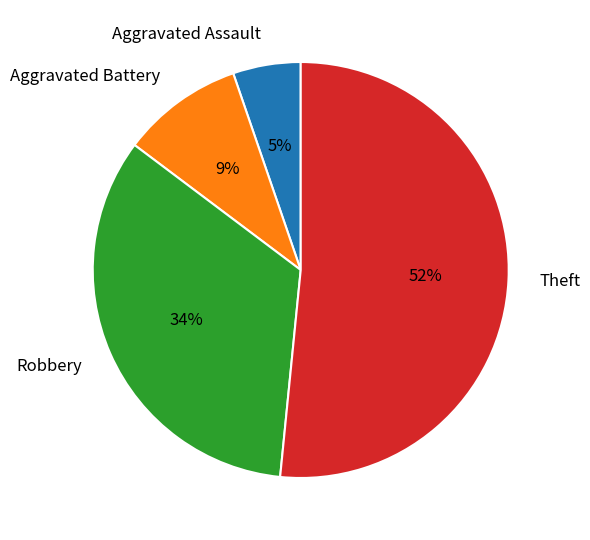

Combined, do Aggravated Battery and Robbery account for over 50%?

No